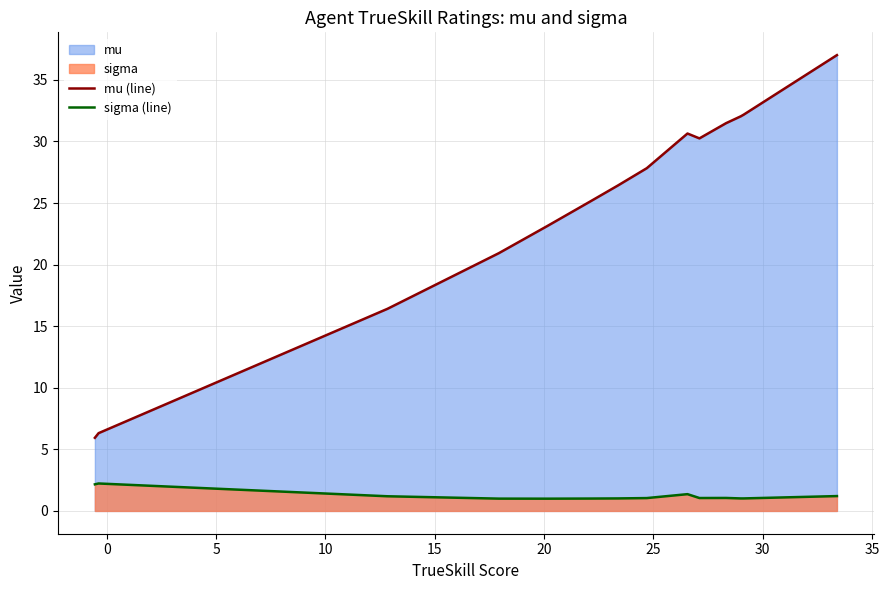

Which series has the largest total across all categories?

mu (line)